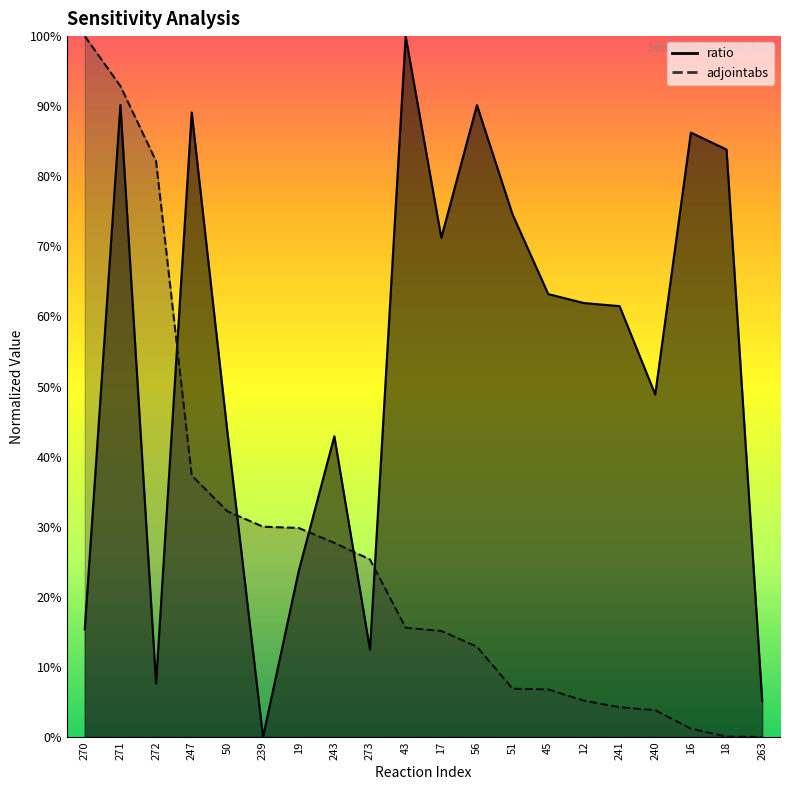

At how many categories does at least one series exceed 0?

20